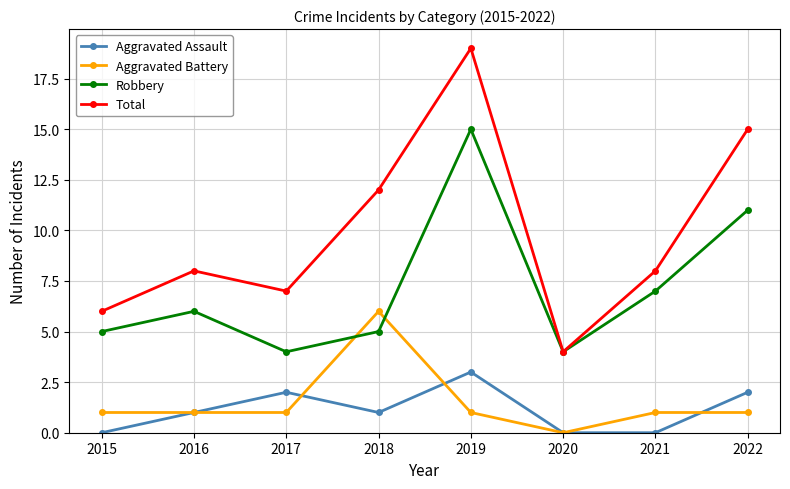

At which category does Robbery reach its first local peak?

2016